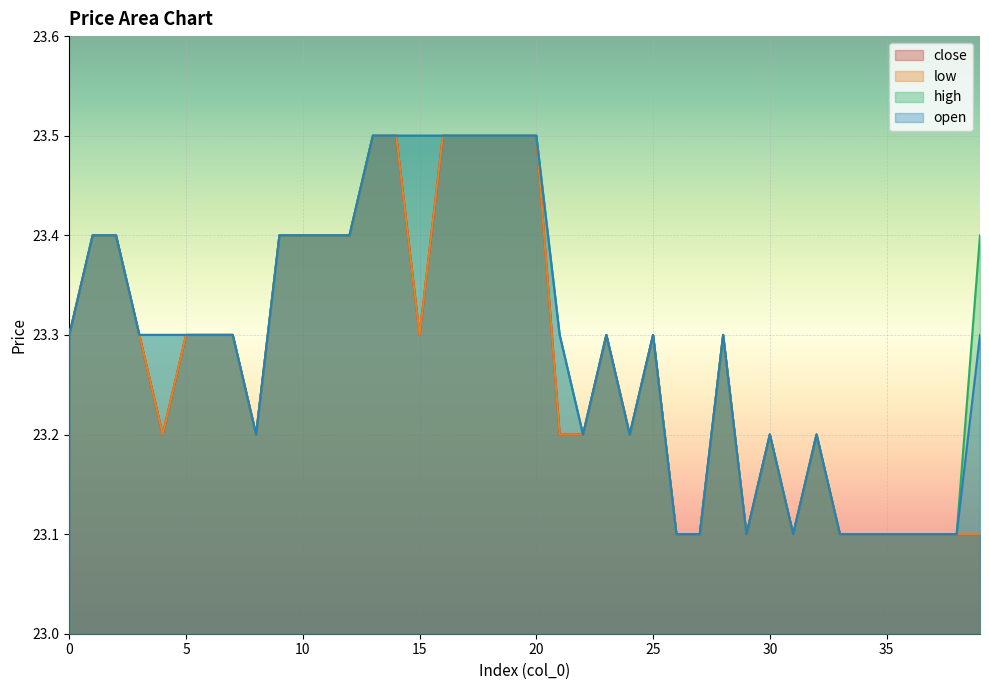

Is it true that high equals 23.3 at 7?

True